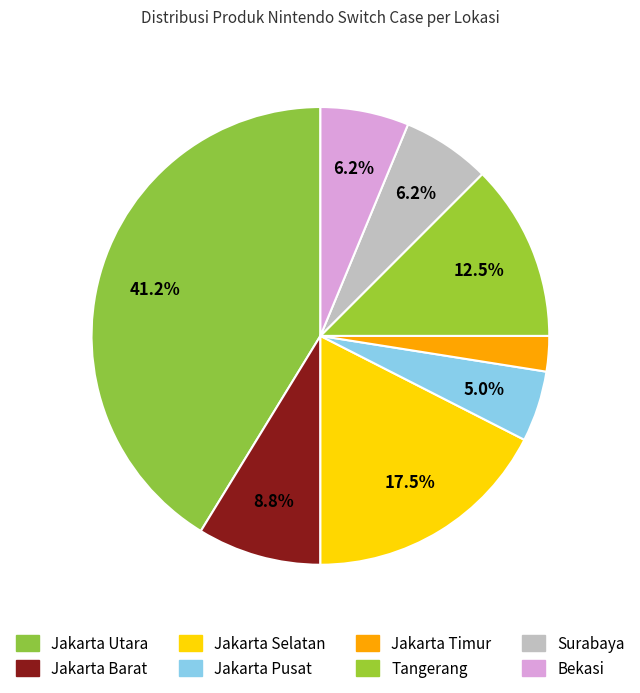

How many slices are in this pie chart?

8